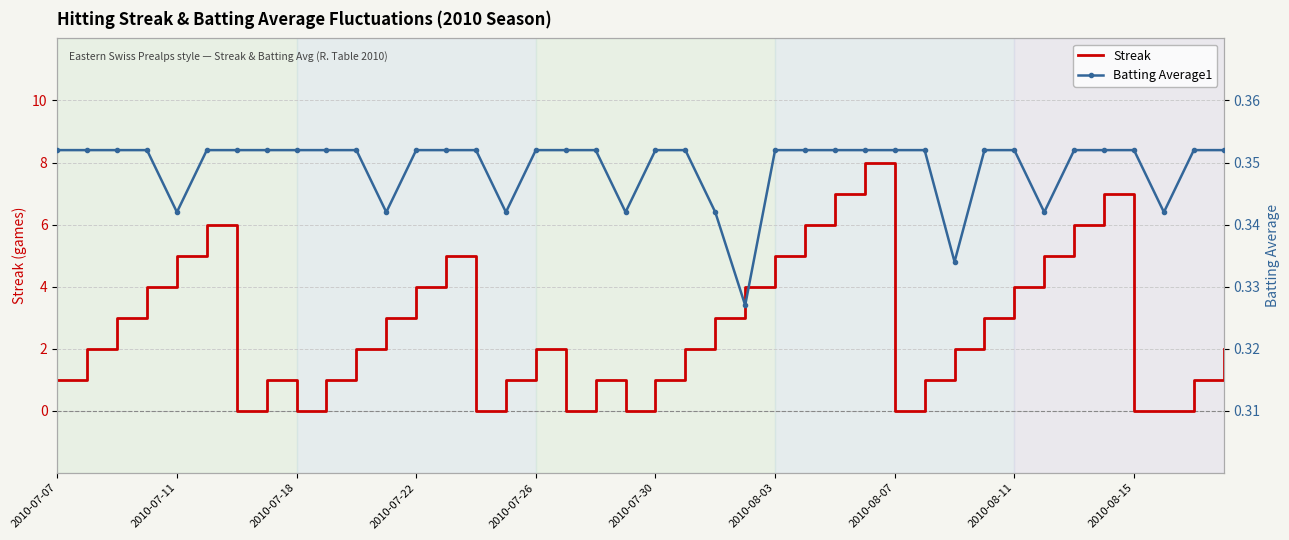

Is it true that Streak equals 2 at 2010-07-30?

False